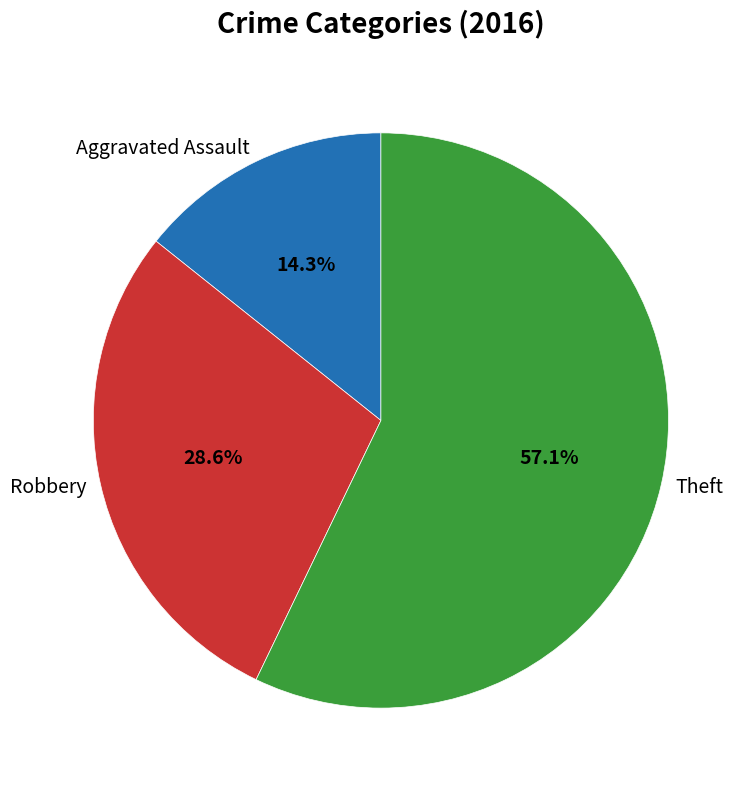

Which has a higher value, Aggravated Assault or Theft?

Theft